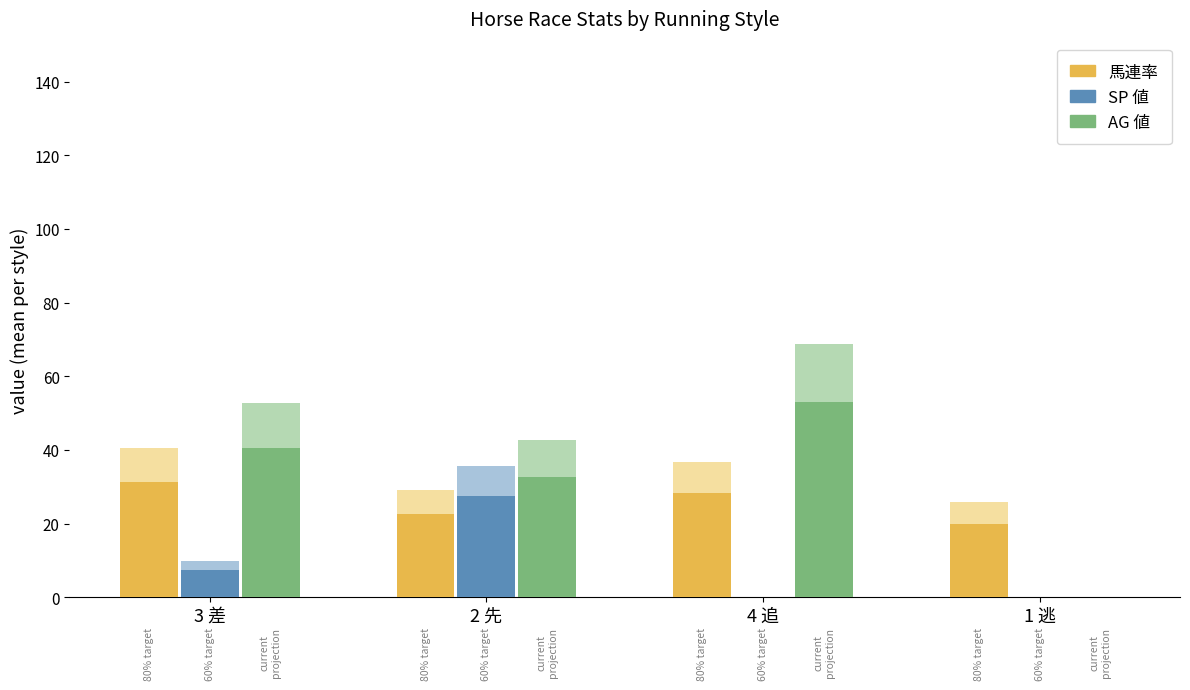

Where does the AG 値 series first go above 40?

3 差